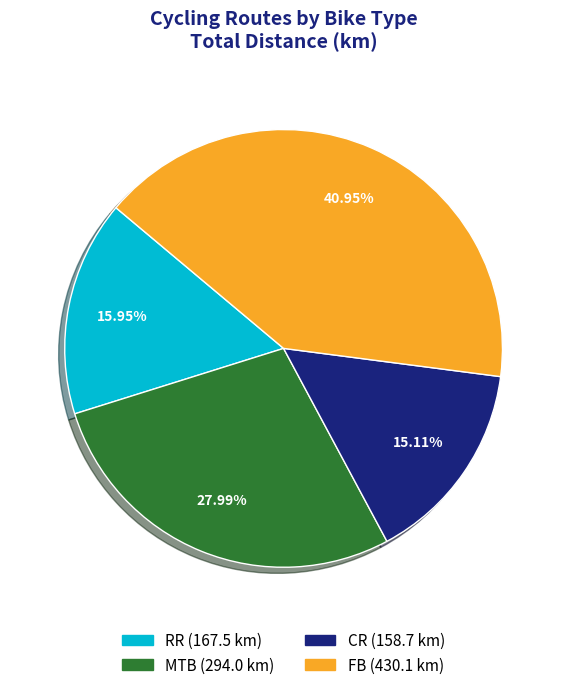

What percentage is NOT represented by MTB?

72.0%